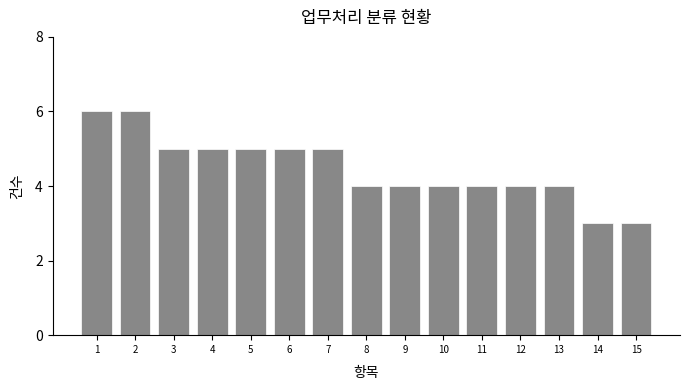

Reading left to right, transcribe all the data shown in this chart.

1=6	2=6	3=5	4=5	5=5	6=5	7=5	8=4	9=4	10=4	11=4	12=4	13=4	14=3	15=3